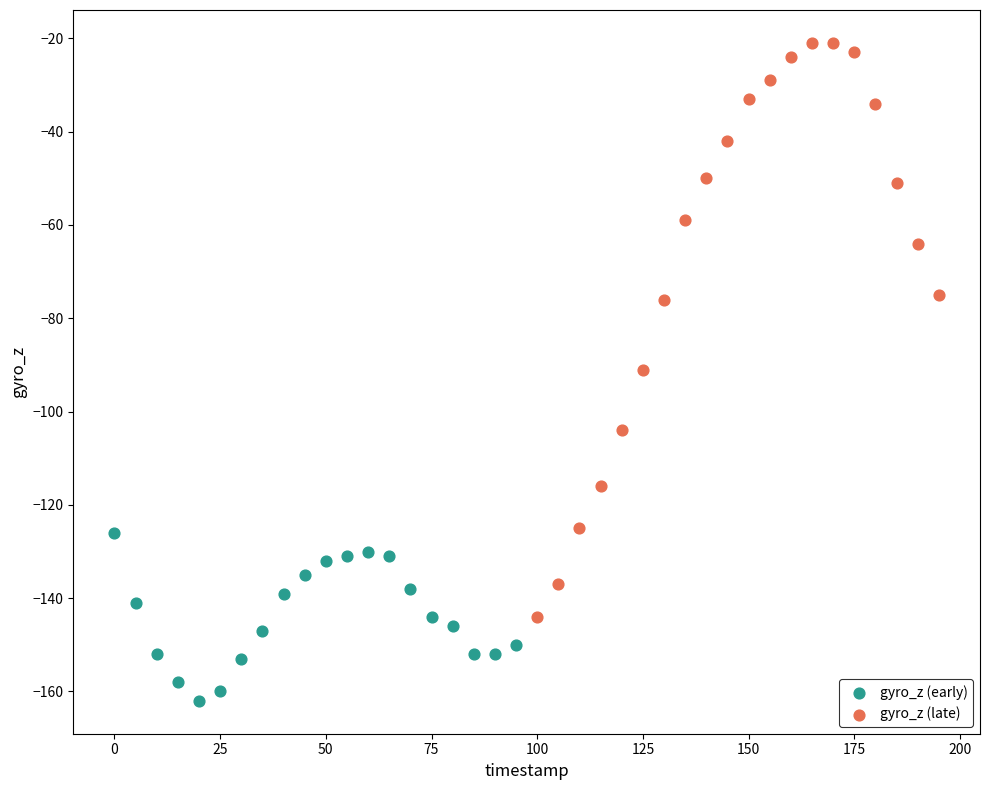

What are all the series names shown in the legend?

gyro_z (early), gyro_z (late)